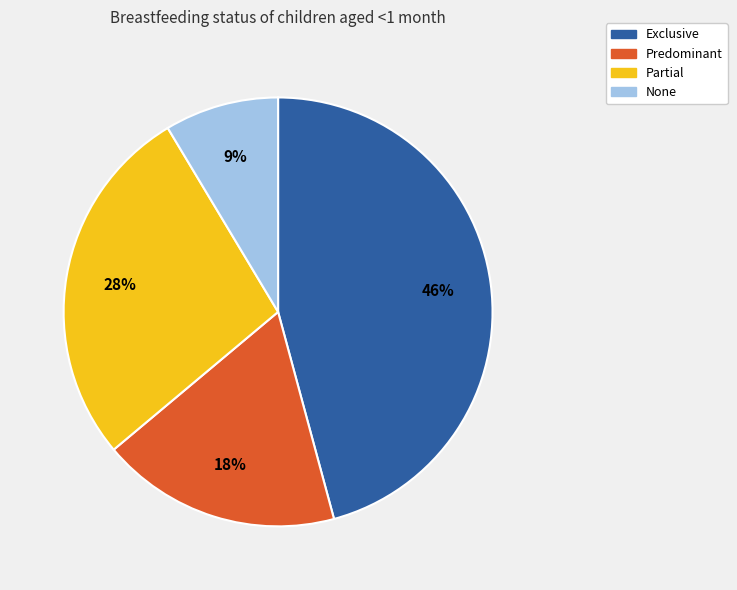

To the nearest percent, what portion does Predominant represent?

18%